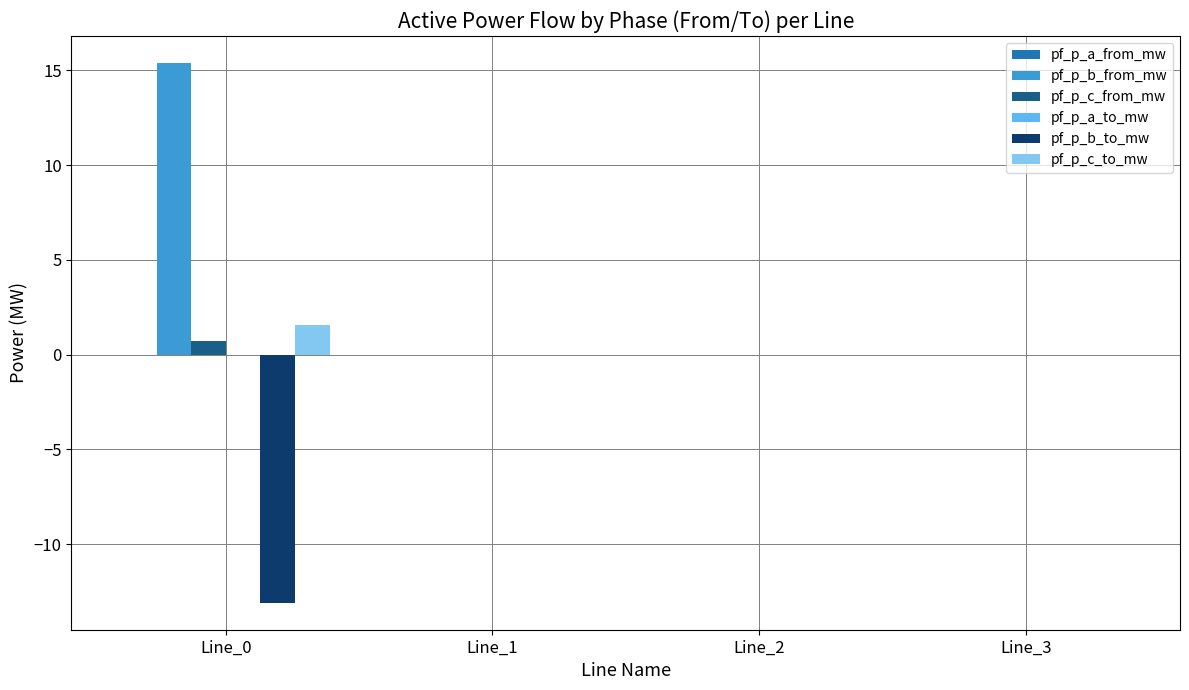

True or false: pf_p_c_to_mw has a value of -0.0 at Line_2.

True